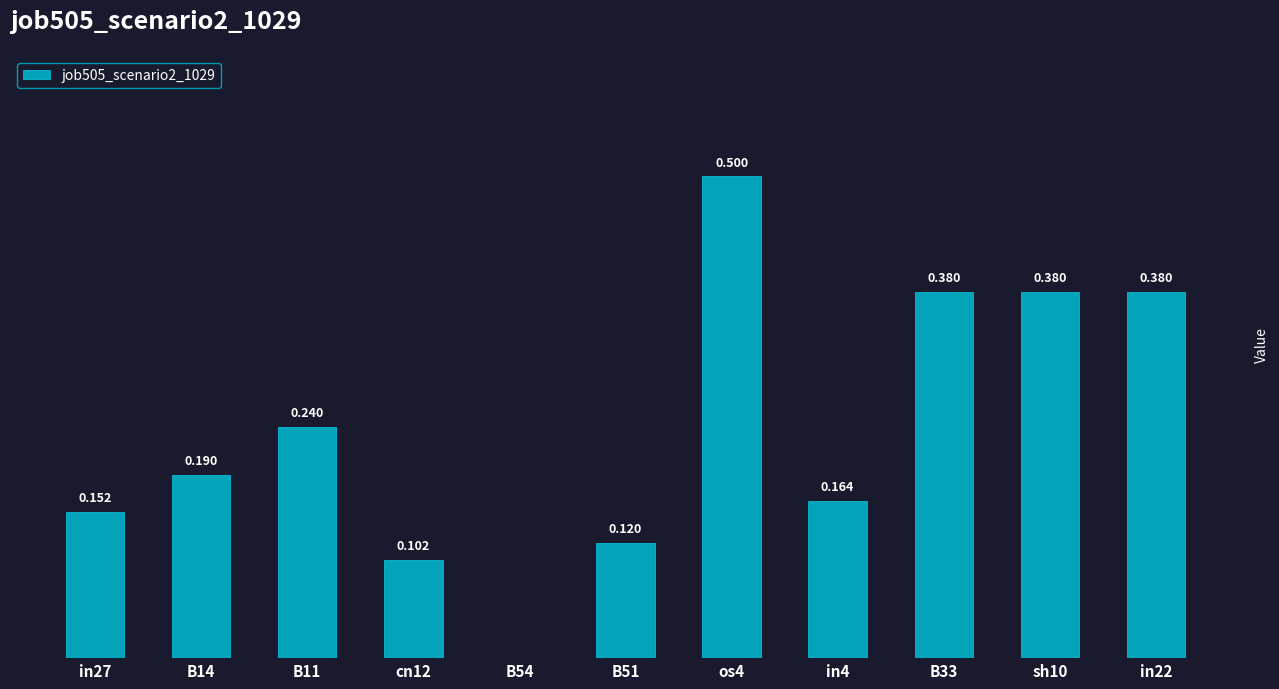

Between in22 and in27, which is larger?

in22